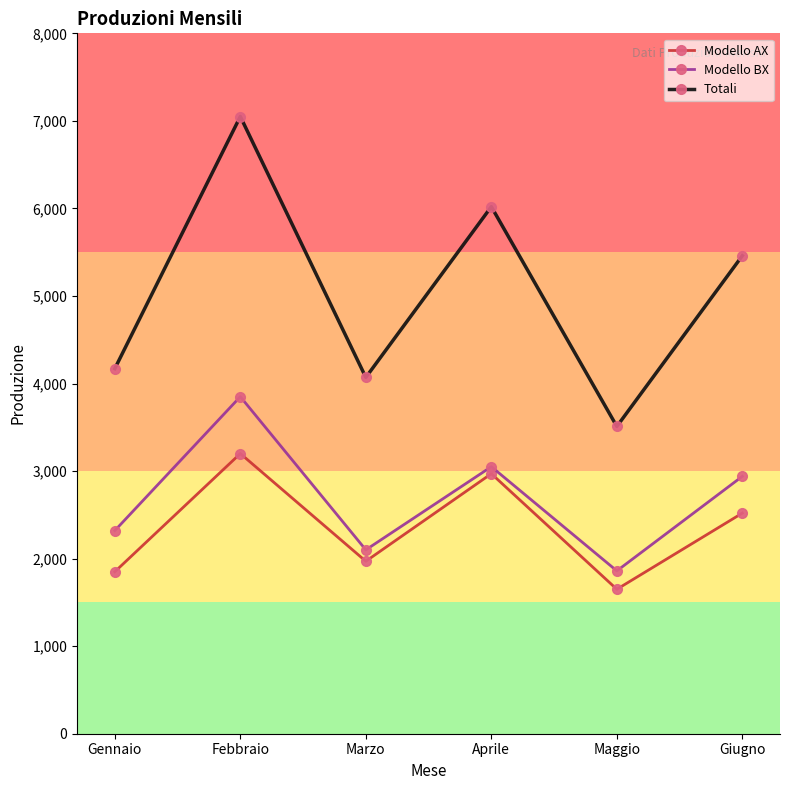

Reading left to right, transcribe all the data shown in this chart.

Modello AX: Gennaio=1850	Febbraio=3200	Marzo=1970	Aprile=2970	Maggio=1650	Giugno=2520
Modello BX: Gennaio=2320	Febbraio=3850	Marzo=2100	Aprile=3050	Maggio=1860	Giugno=2940
Totali: Gennaio=4170	Febbraio=7050	Marzo=4070	Aprile=6020	Maggio=3510	Giugno=5460